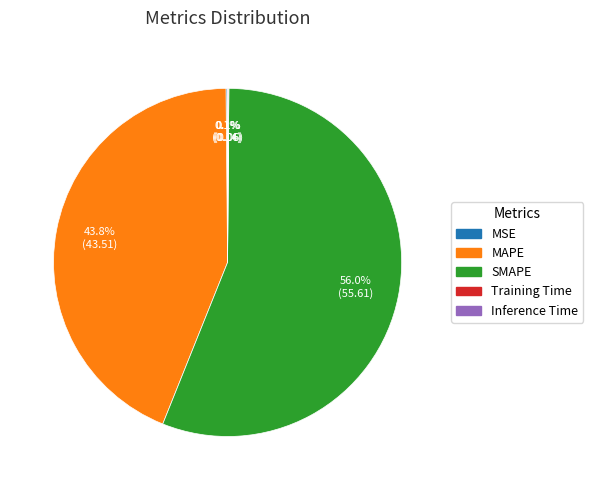

What is the largest slice in the pie chart?

SMAPE